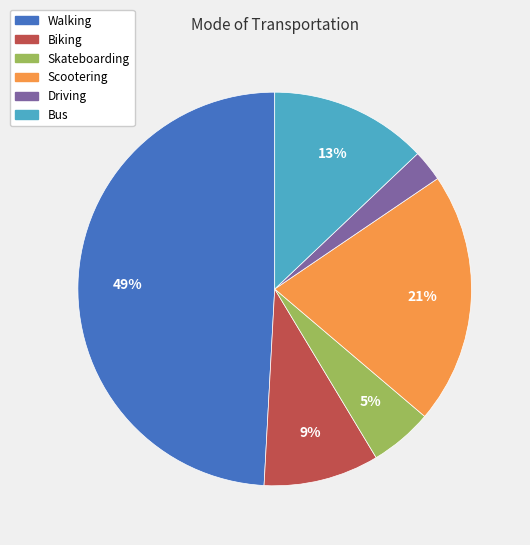

To the nearest percent, what percentage of the pie is Scootering?

21%